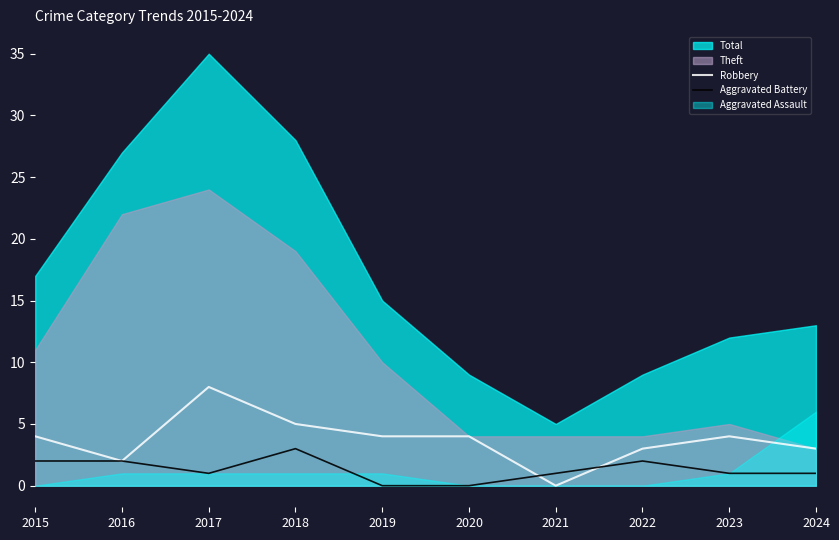

How many times do Aggravated Battery and Robbery cross each other?

2